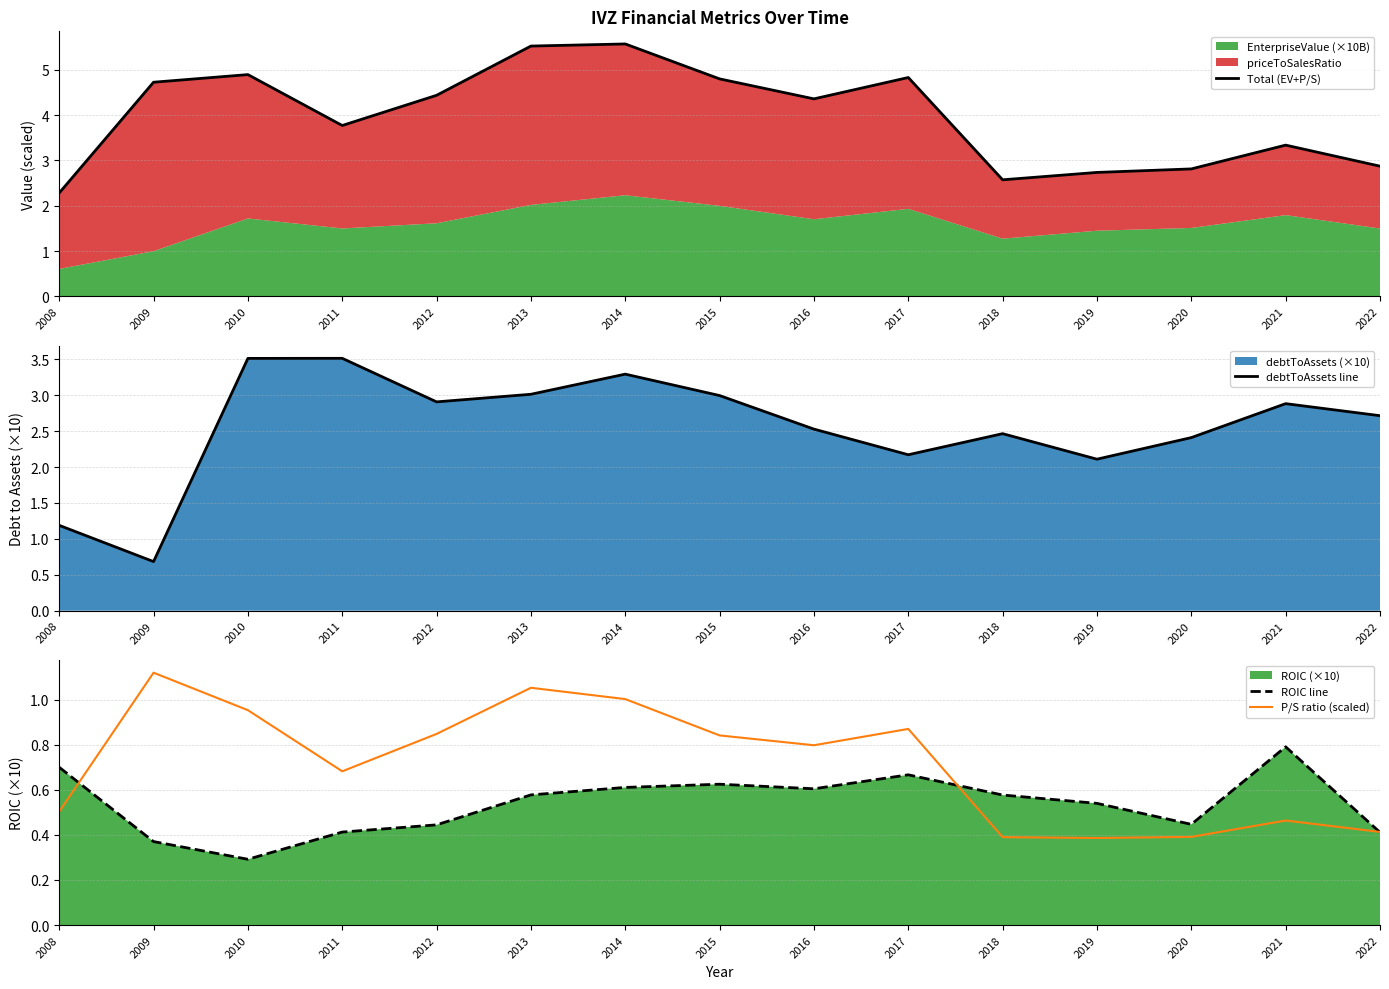

List the series in order of their peak value, highest first.

Total (EV+P/S), debtToAssets line, P/S ratio (scaled), ROIC line